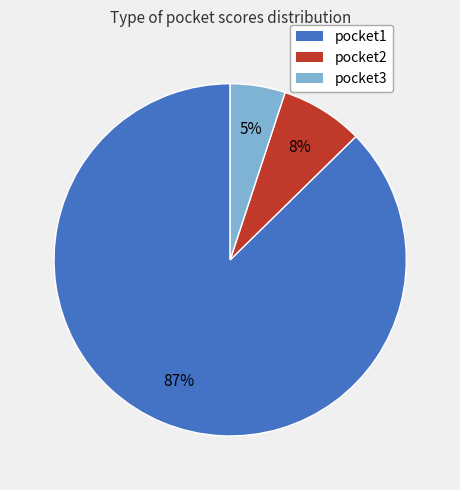

Do pocket3 and pocket2 together represent more than half of the pie?

No